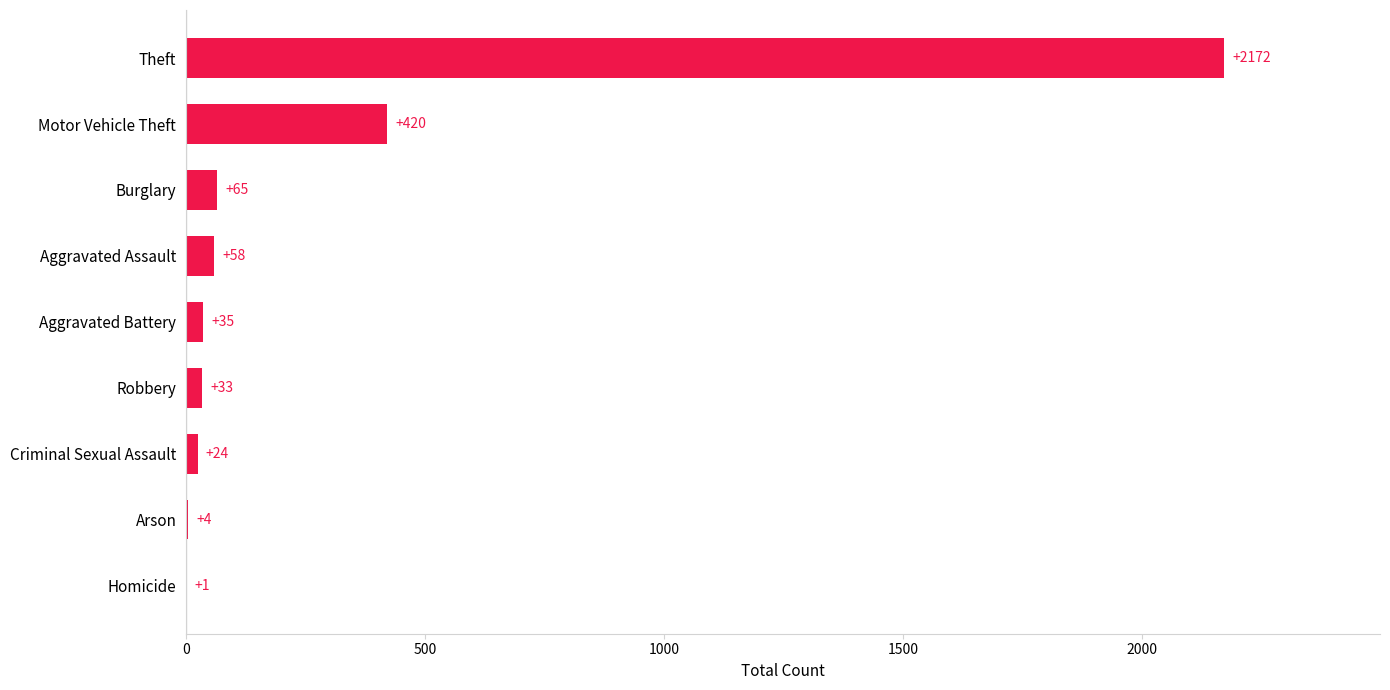

Reading bottom to top, list all the values displayed in this chart.

Homicide=1	Arson=4	Criminal Sexual Assault=24	Robbery=33	Aggravated Battery=35	Aggravated Assault=58	Burglary=65	Motor Vehicle Theft=420	Theft=2172